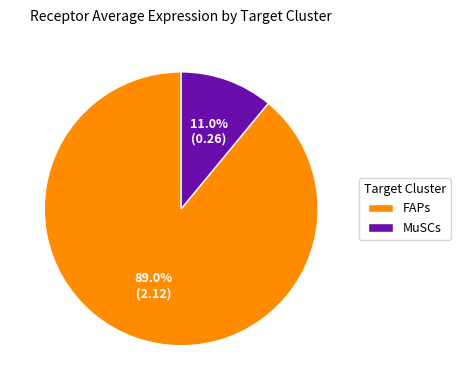

To the nearest percent, what percentage of the pie is MuSCs?

11%